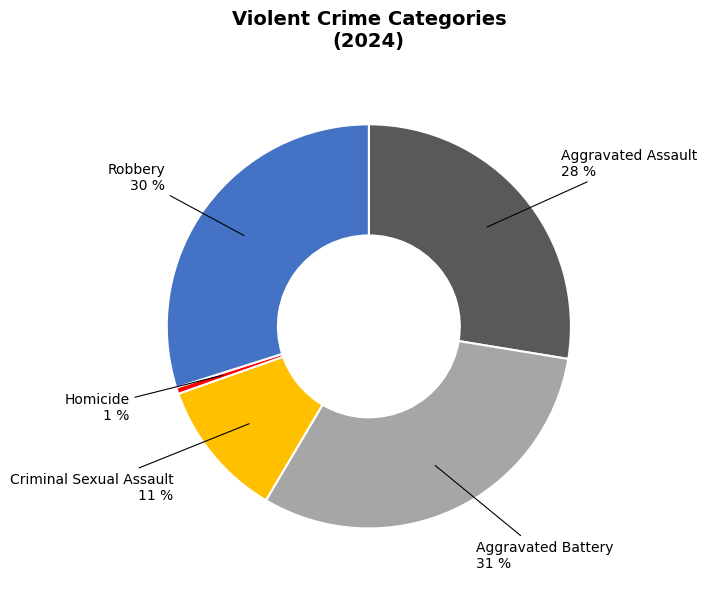

To the nearest percent, what is the difference between the largest and smallest slice percentages?

30%